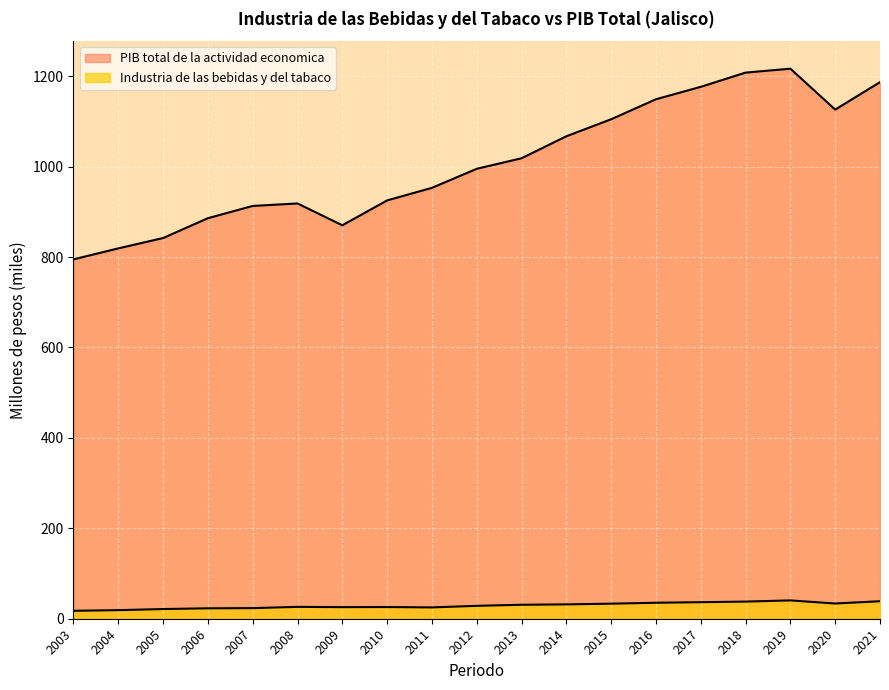

At which category does PIB total de la actividad economica reach its first local valley?

2009